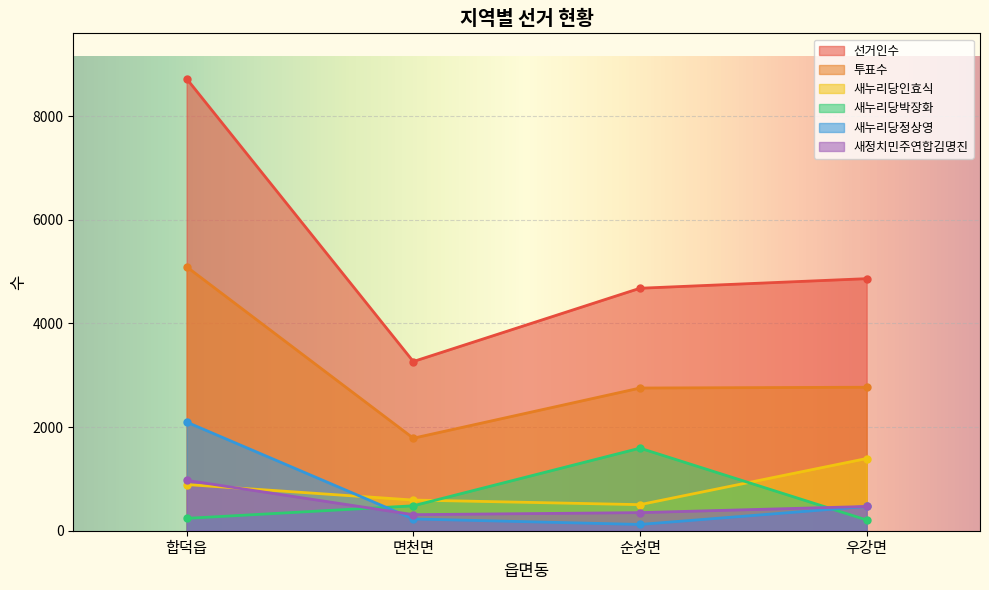

The 새누리당박장화 series shows 238 at 합덕읍. True or false?

True